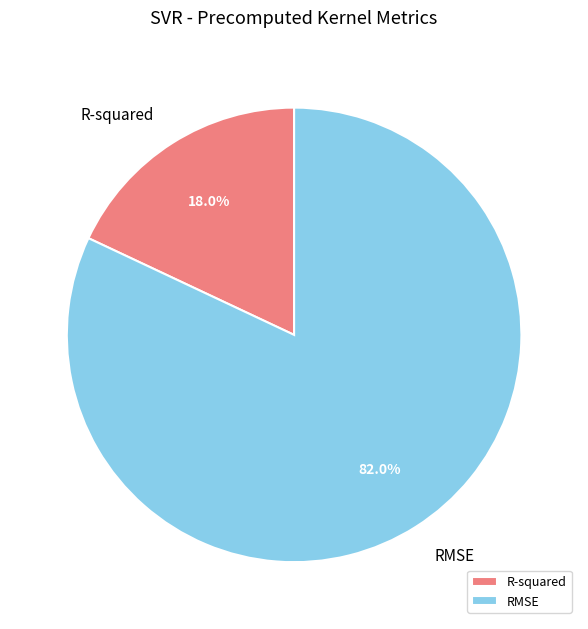

Is it true that RMSE is 82% of the pie?

True